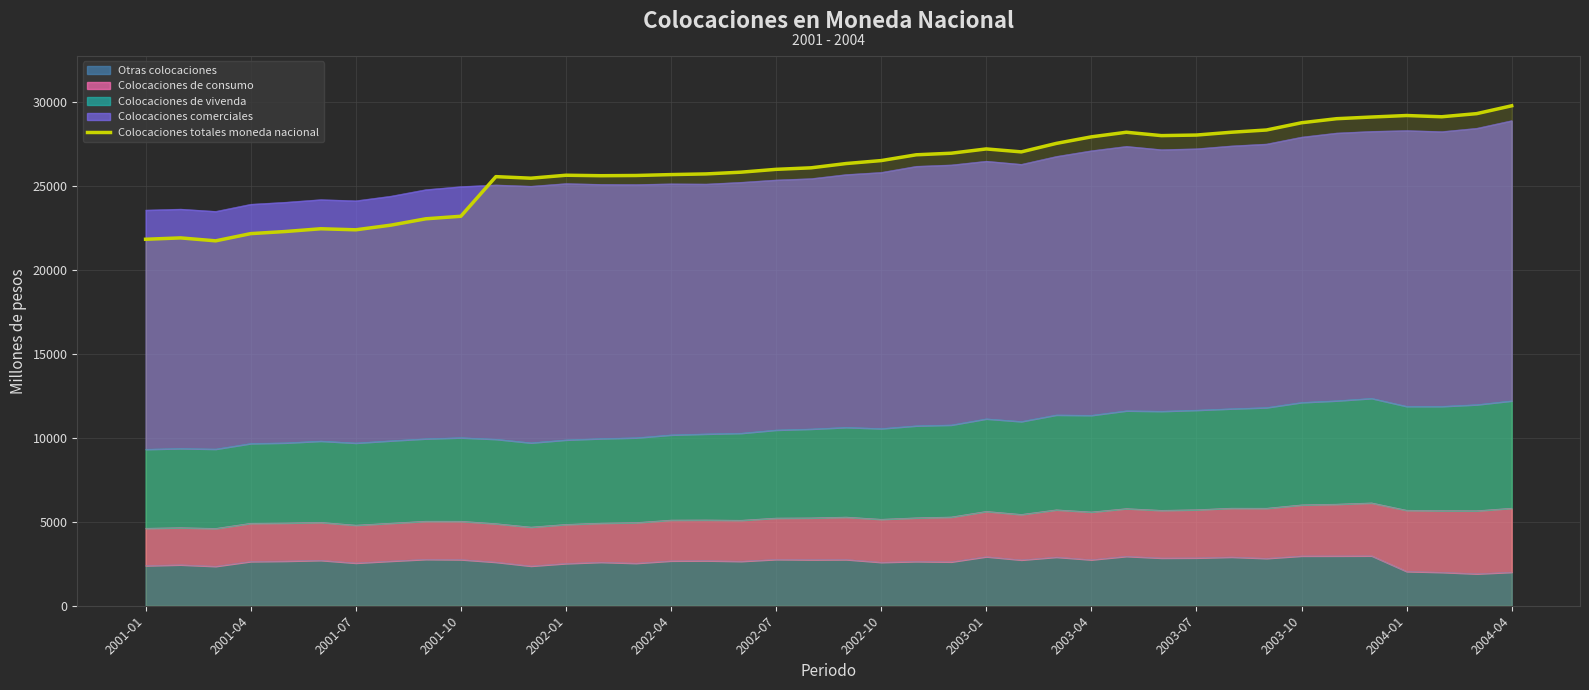

At which category does the chart reach its peak across all series?

2004-04